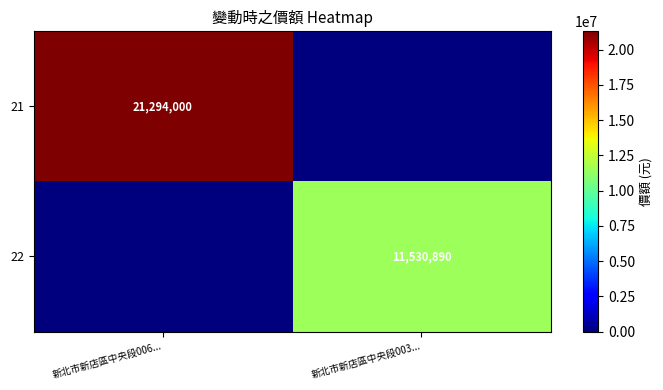

Is it true that 22 equals 11530890 at 新北市新店區中央段003...?

True